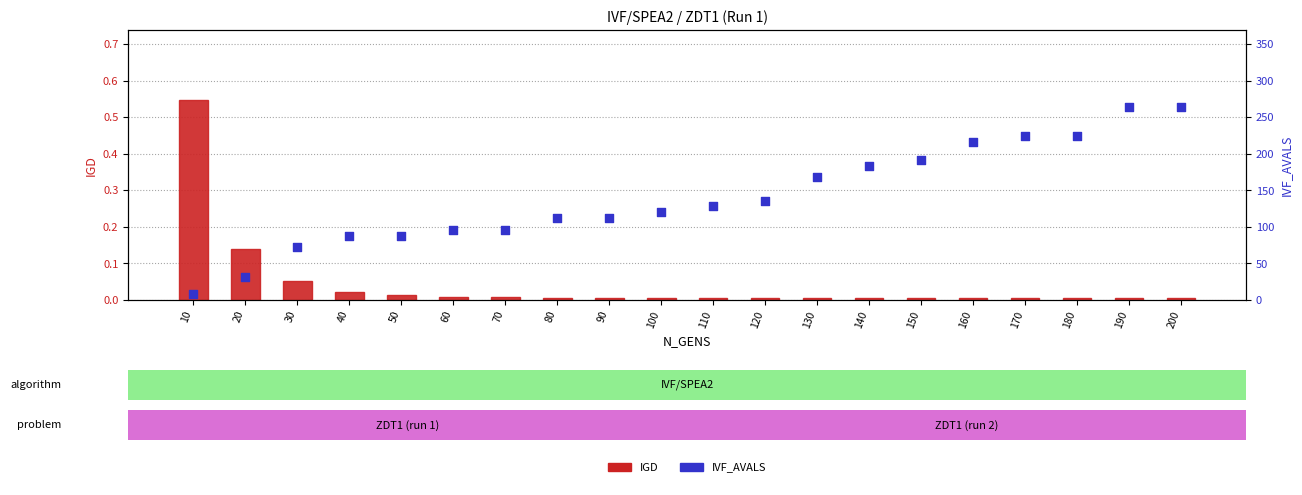

What are all the series names shown in the legend?

IGD (left axis), IVF_AVALS (right axis)